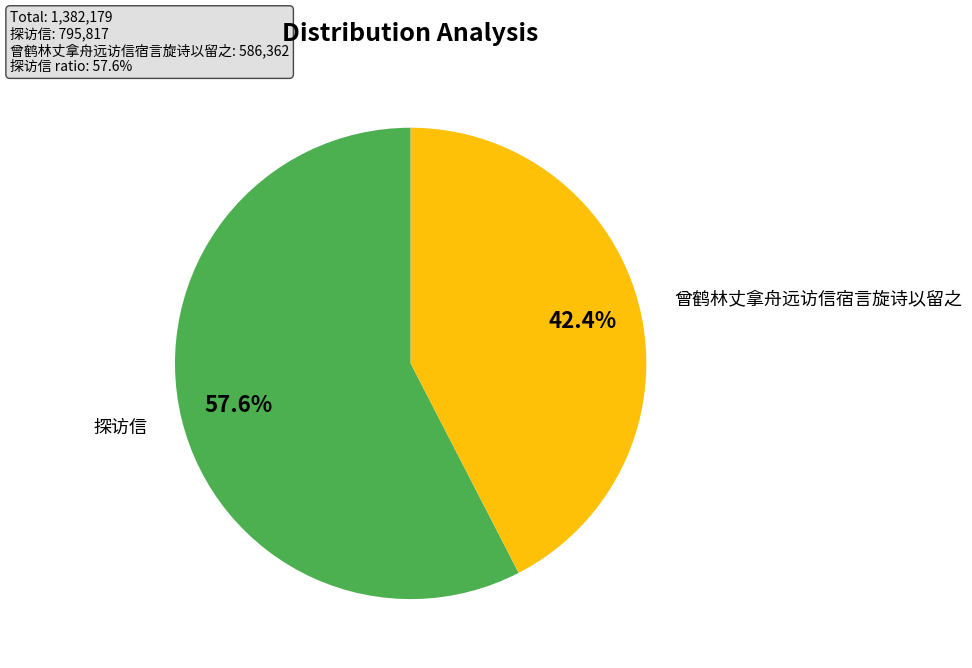

Which slice is the smallest?

曾鹤林丈拿舟远访信宿言旋诗以留之